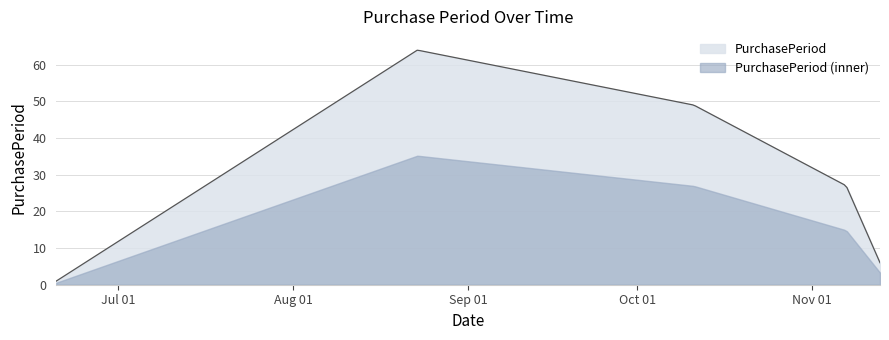

What is the change in value from 2017-10-11 to 2017-11-13?

-43